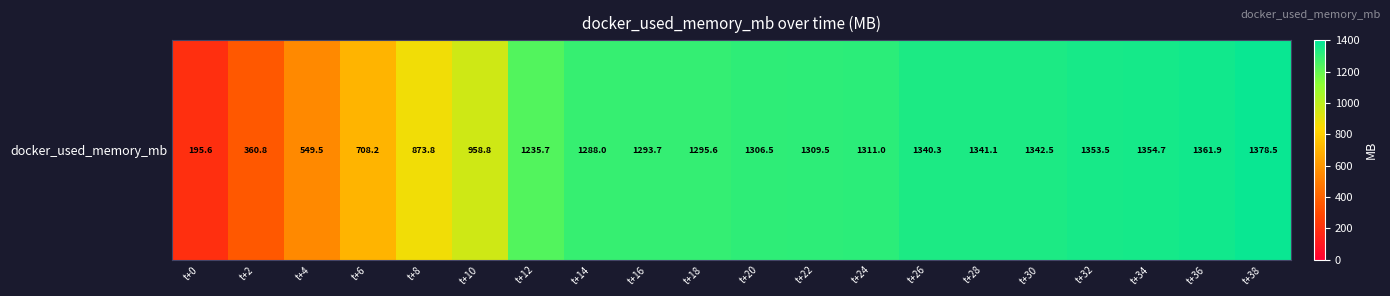

What is the approximate value at t+14?

1288.0